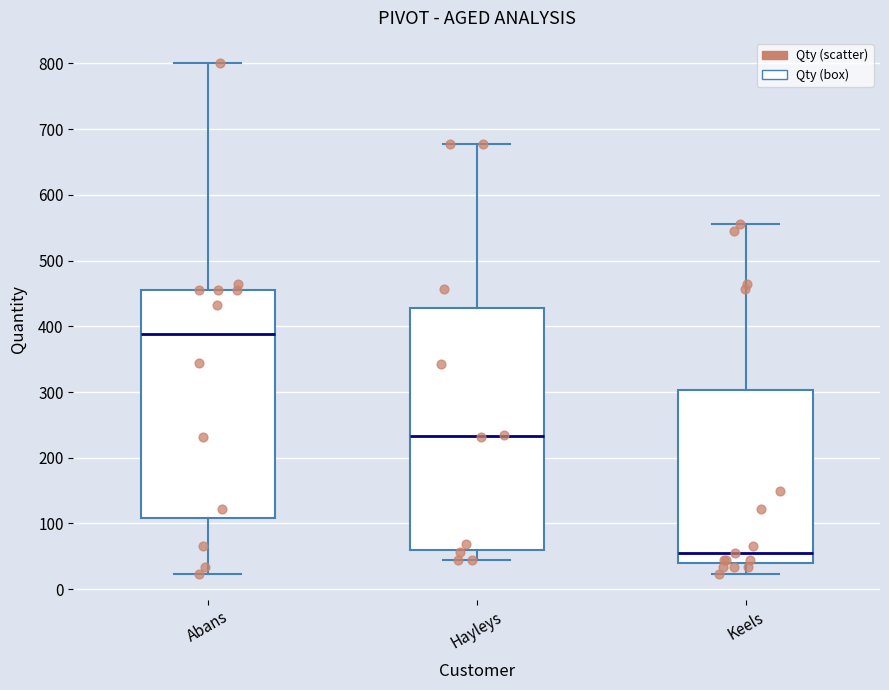

Where does the median line of the box for Abans sit on the y-axis? The values are not printed on the chart, so give them approximately, as read against the axis.

390